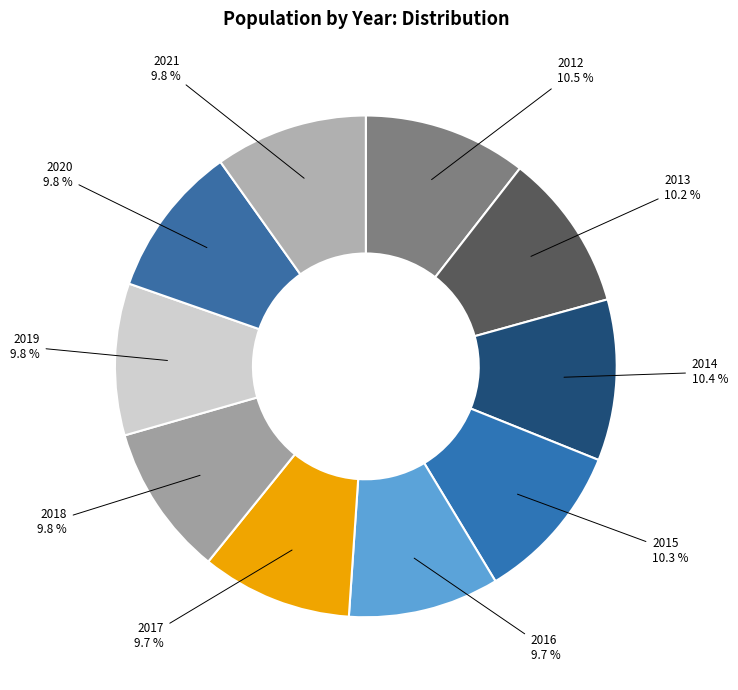

How many segments does this pie chart have?

10